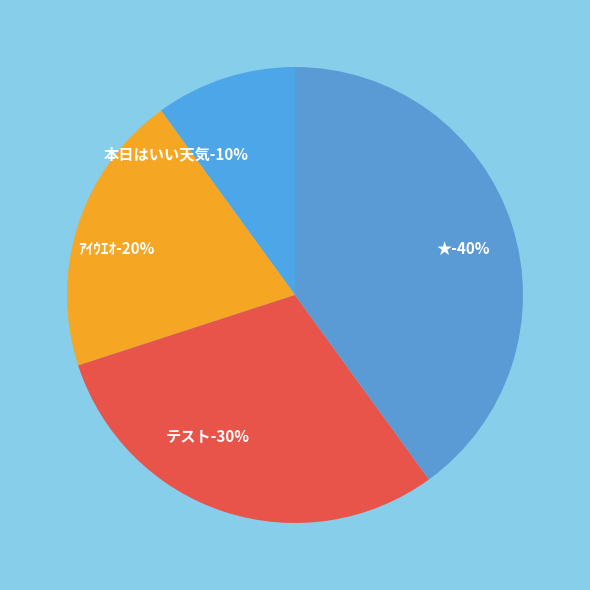

True or false: 本日はいい天気 accounts for 5% of the total.

False